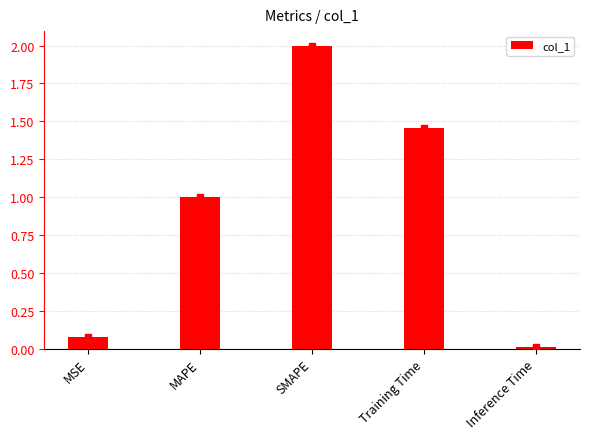

Which has a higher value, SMAPE or MAPE?

SMAPE